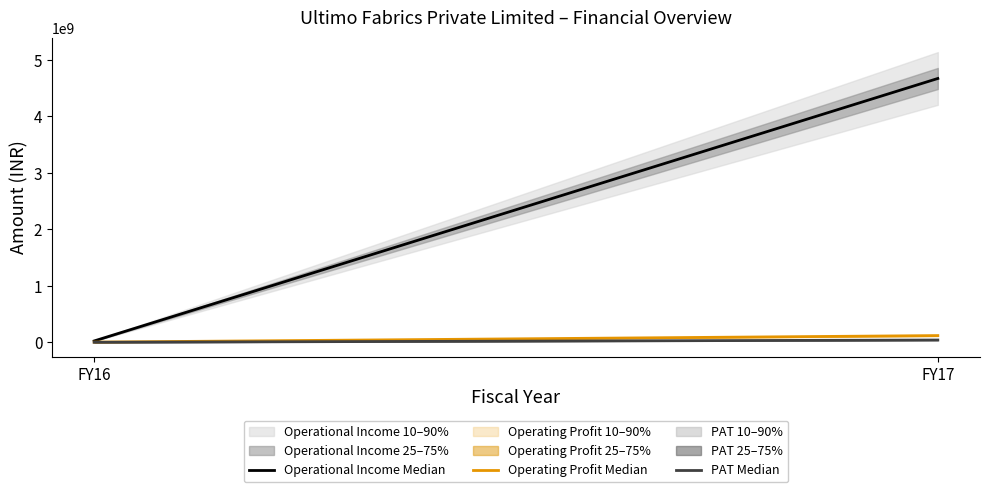

Is this an area chart (filled region under the line)?

No